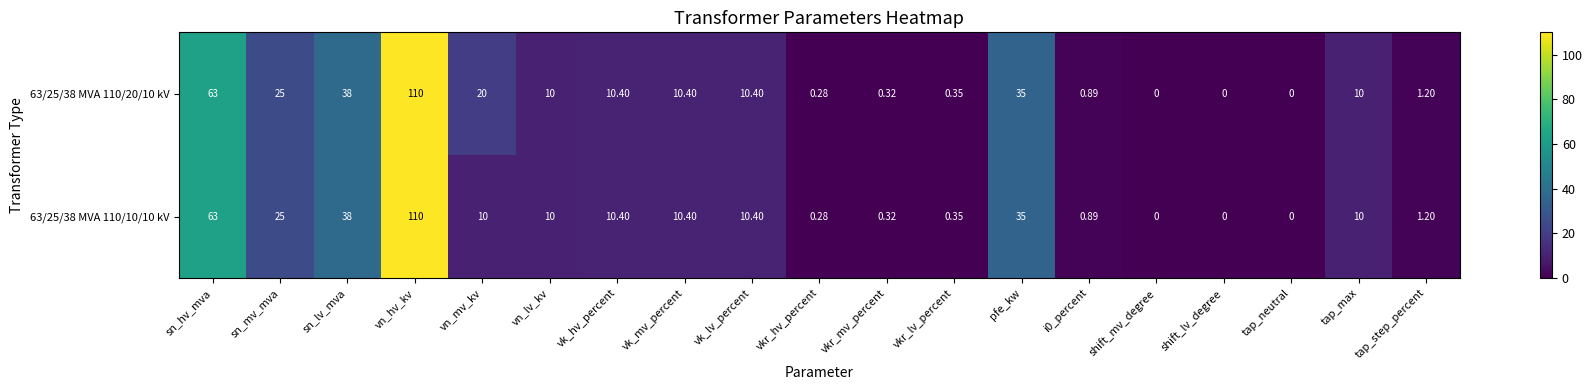

At which category is the sum across all series the highest?

vn_hv_kv